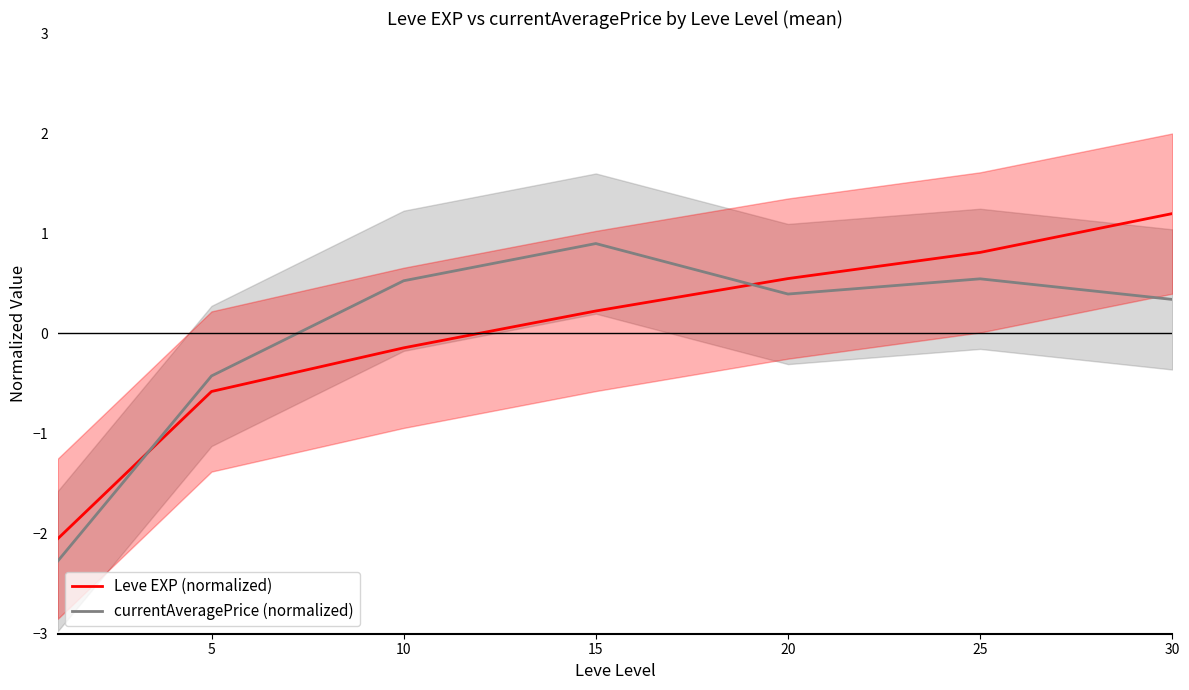

What is the spread (max minus min) of values at 5?

0.2